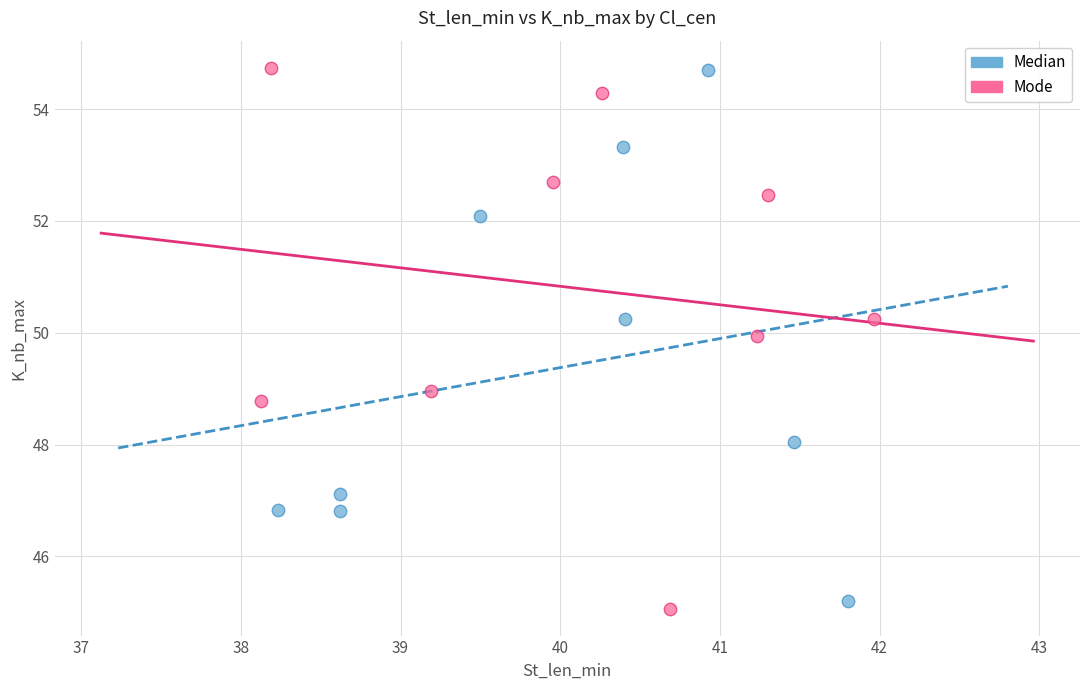

Which series has the largest Y range (max minus min)?

Mode